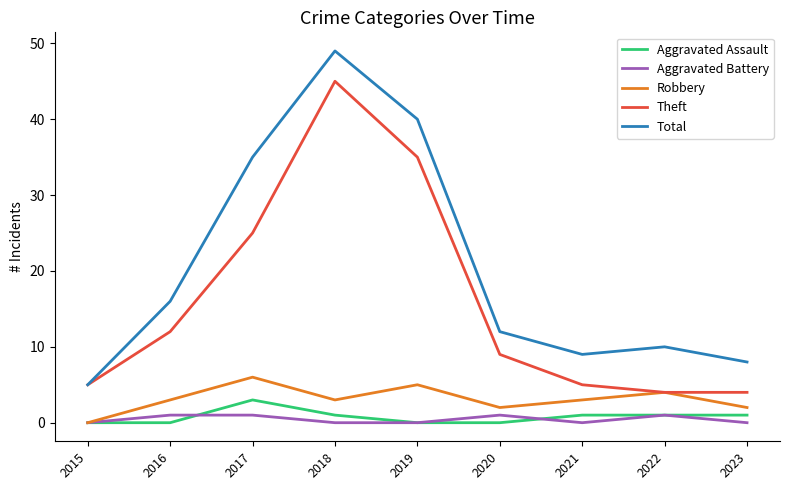

Is it true that Robbery equals 7 at 2019?

False